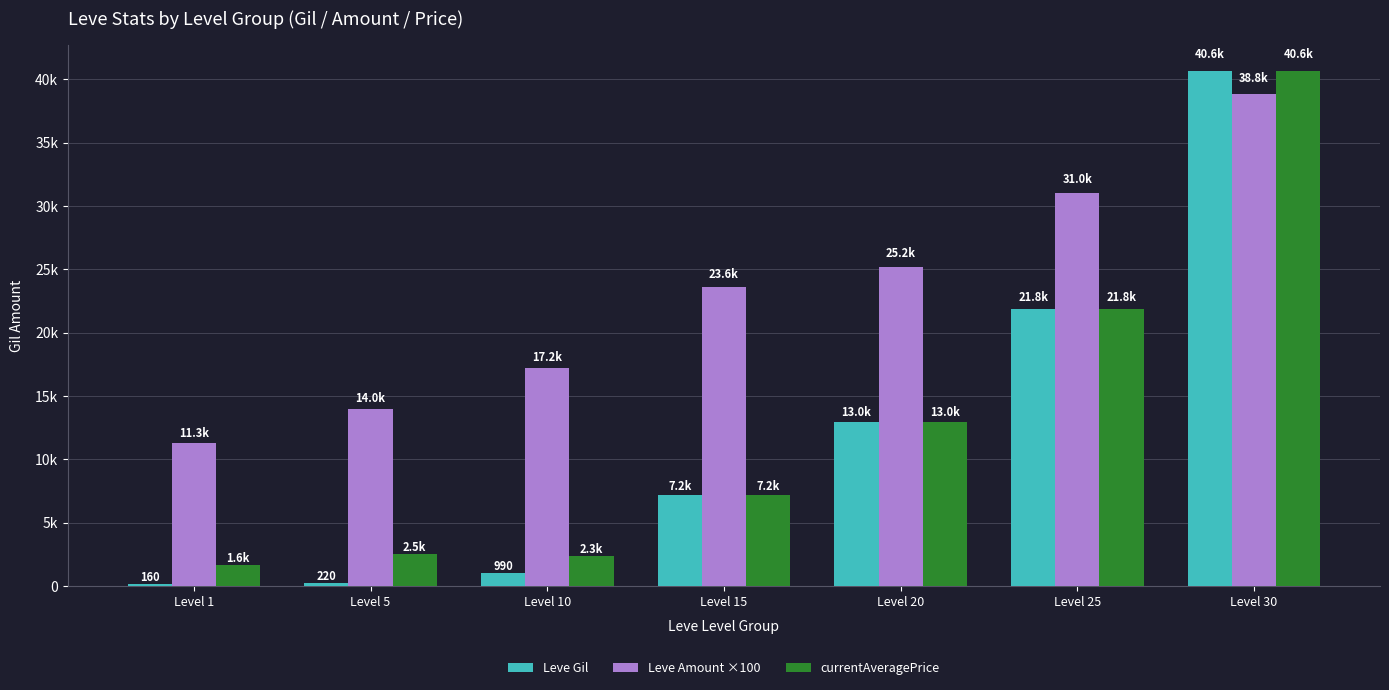

What are all the series names shown in the legend?

Leve Gil, Leve Amount ×100, currentAveragePrice